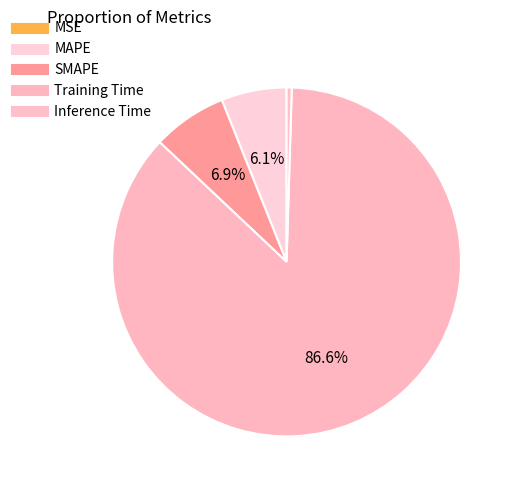

Combined, what portion of the pie is Inference Time and Training Time?

87.0%